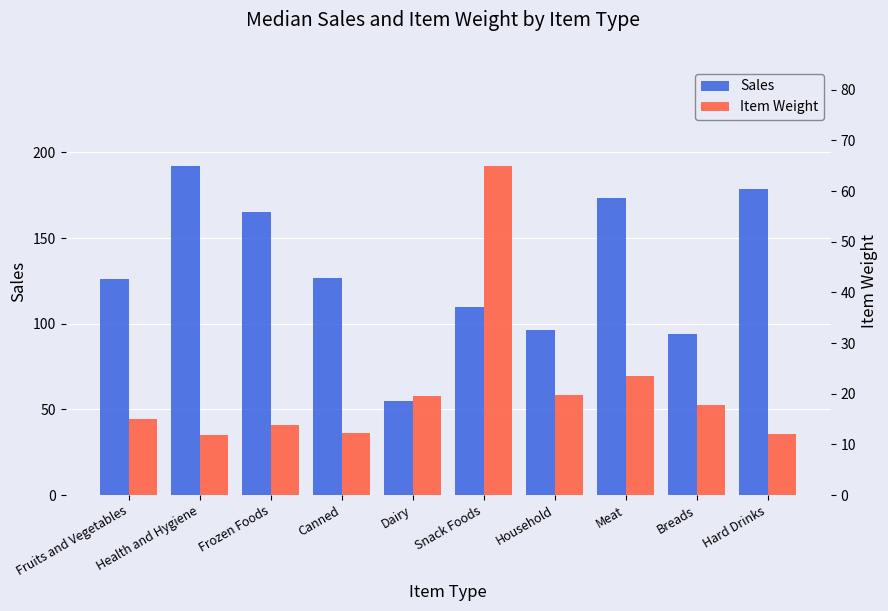

Reading left to right, transcribe all the data shown in this chart.

Sales: Fruits and Vegetables=126.2	Health and Hygiene=192.2	Frozen Foods=165.0	Canned=126.5	Dairy=55.2	Snack Foods=109.9	Household=96.1	Meat=173.2	Breads=93.7	Hard Drinks=178.6
Item Weight: Fruits and Vegetables=15.1	Health and Hygiene=11.8	Frozen Foods=13.8	Canned=12.2	Dairy=19.6	Snack Foods=65.0	Household=19.7	Meat=23.4	Breads=17.9	Hard Drinks=12.1